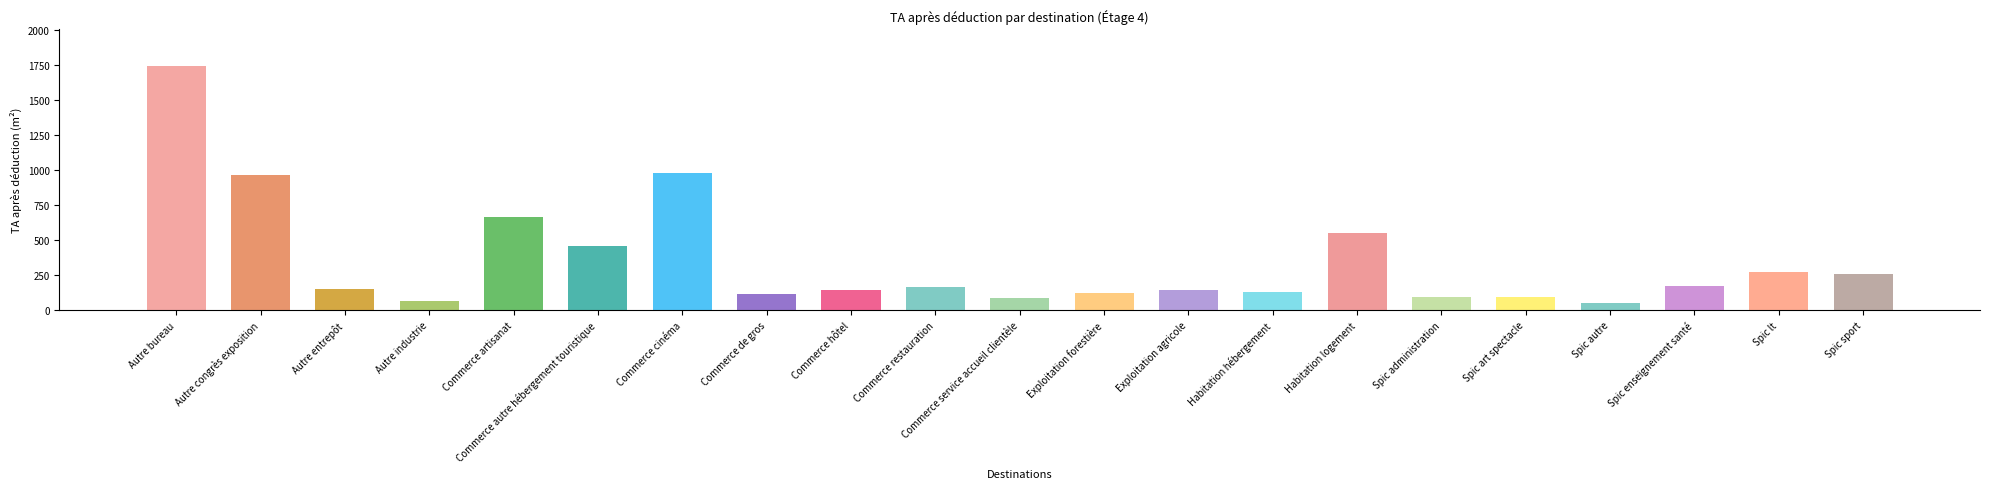

What is the label of the 11th bar from the left?

Commerce service accueil clientèle